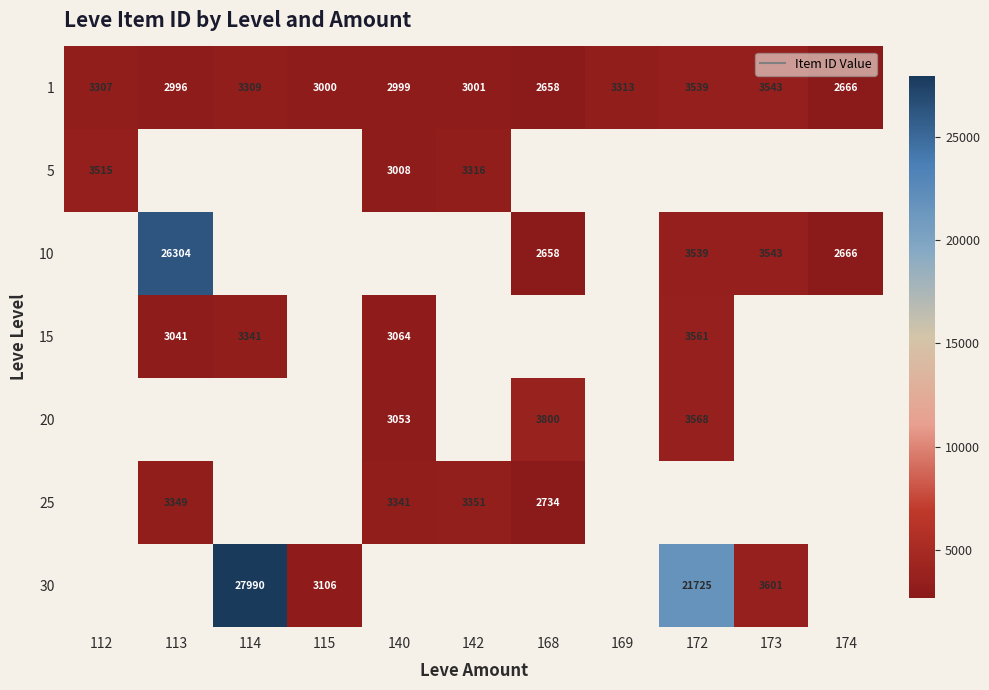

What is the highest value of the 1 series?

3543.0